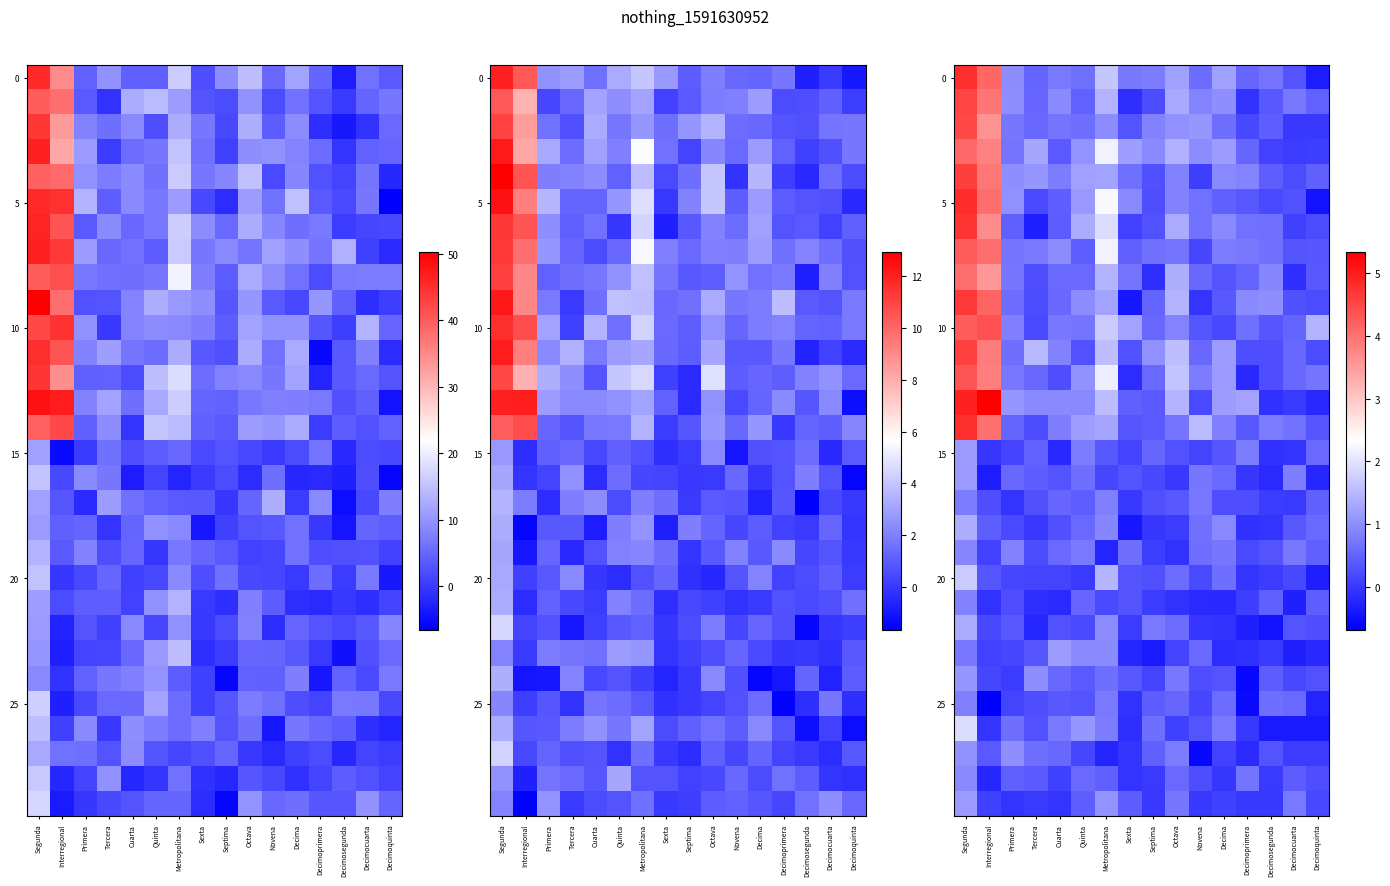

Which category has the highest value across all series?

Interregional